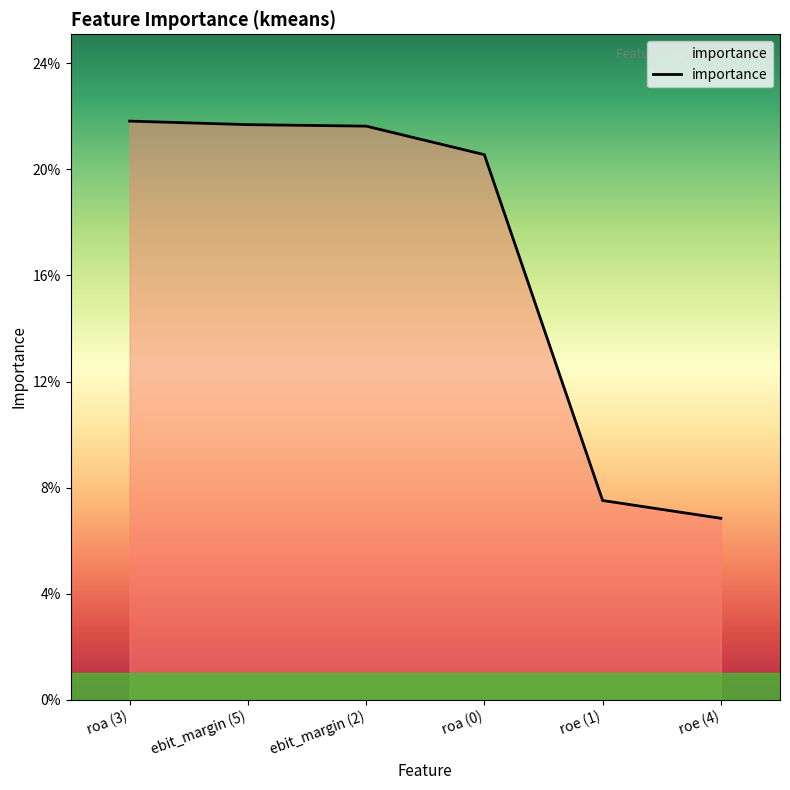

The chart shows a value of 0.4 at ebit_margin (2). True or false?

False